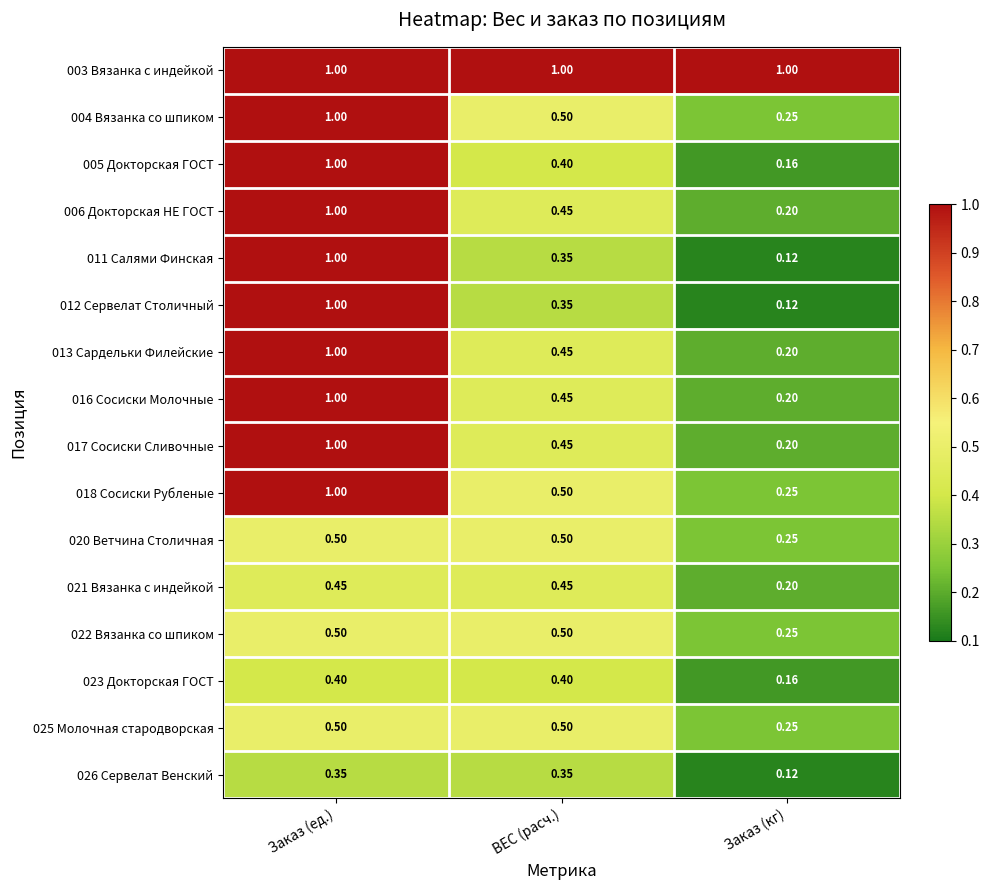

Which category has the lowest value in the 004 Вязанка со шпиком series?

Заказ (кг)